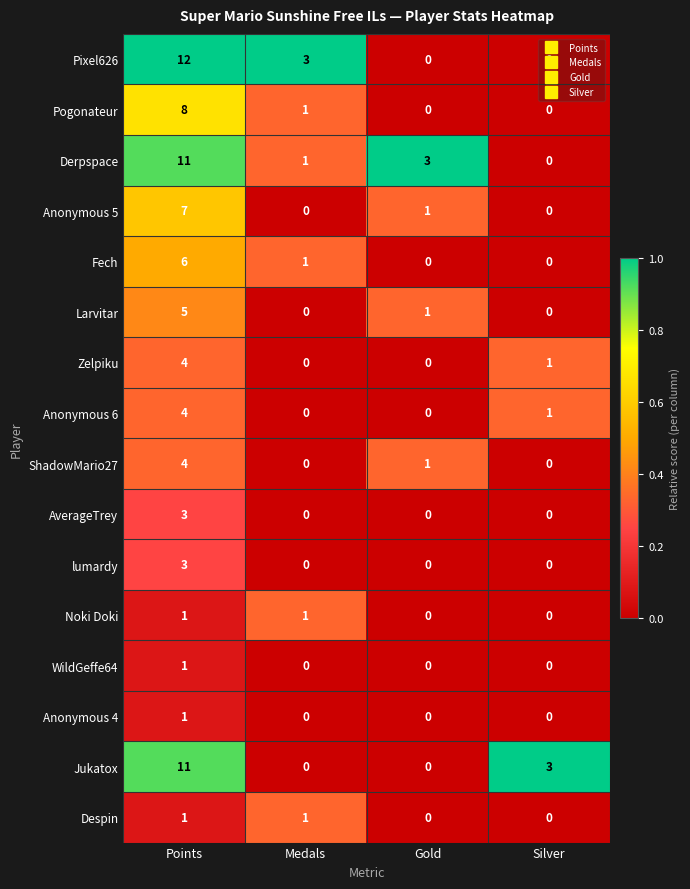

The value of WildGeffe64 at Gold is 0. True or false?

True